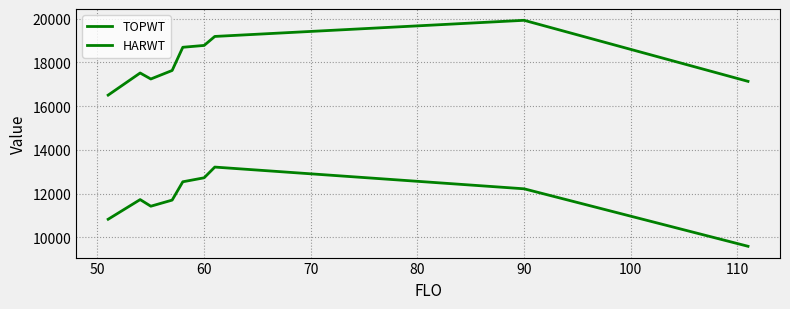

Is this an area chart (filled region under the line)?

No